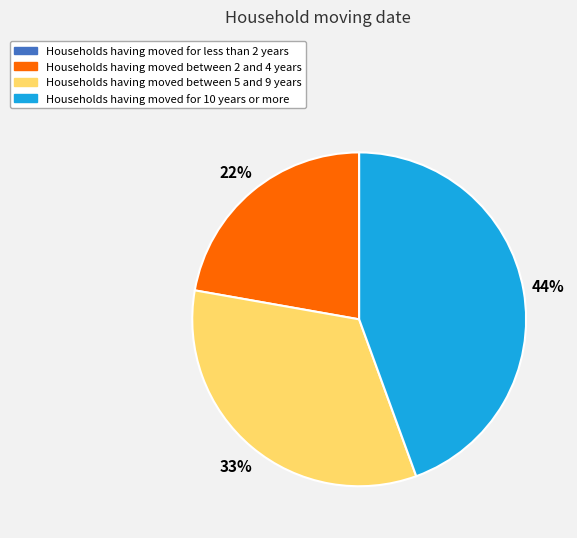

Is there any slice that represents more than half of the pie?

No